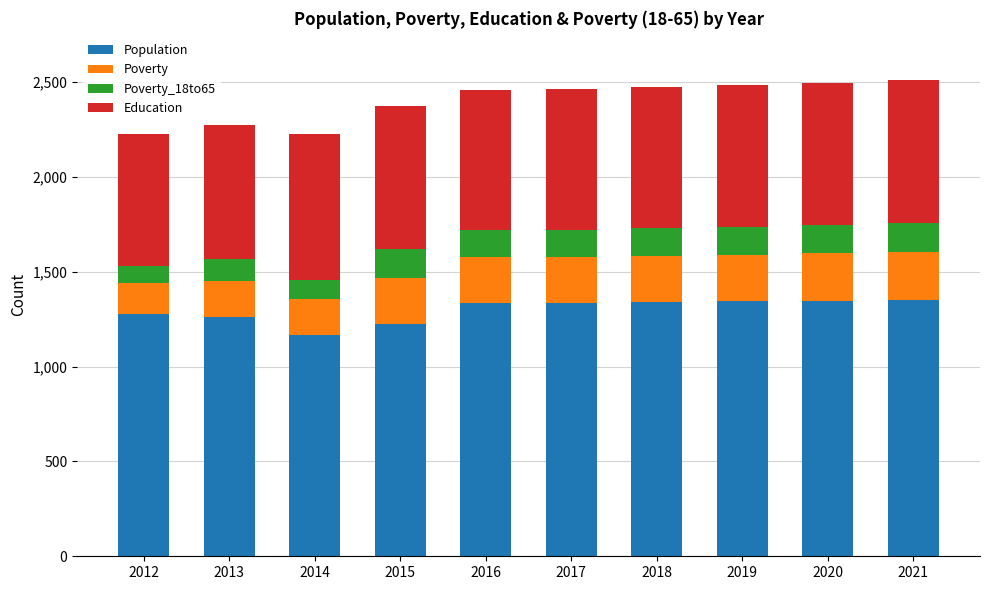

What is the average value of the Population series?

1299